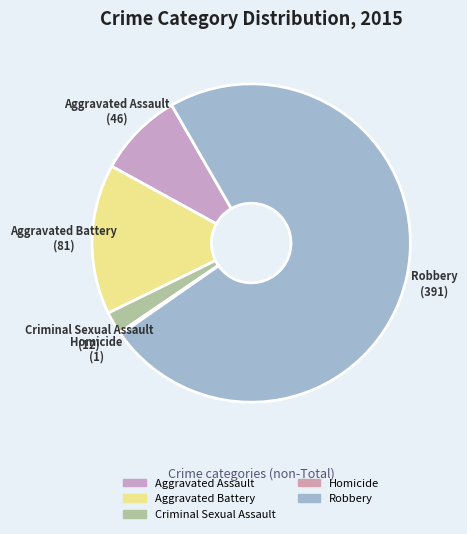

To the nearest percent, what is the difference between the Aggravated Assault and Aggravated Battery slice percentages?

7%